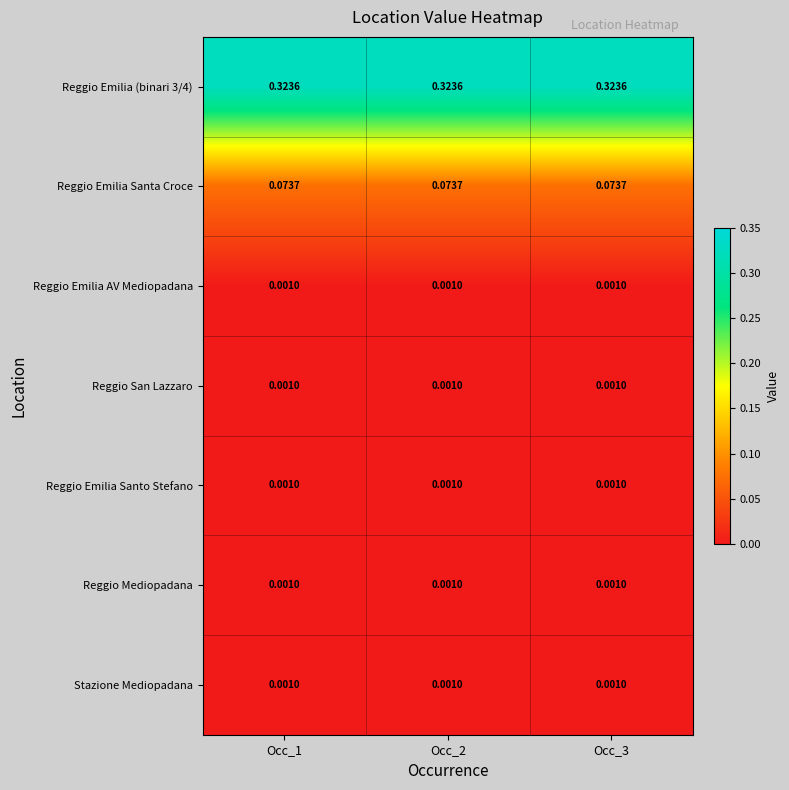

Is the value of Reggio Mediopadana at Occ_2 greater than the value of Reggio Emilia (binari 3/4) at Occ_3?

No